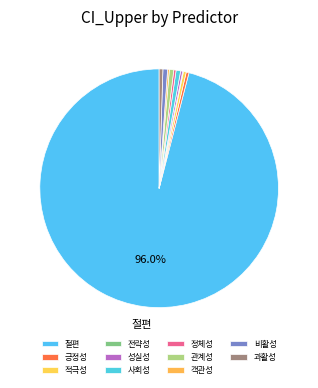

Combined, do 과활성 and 긍정성 account for over 50%?

No